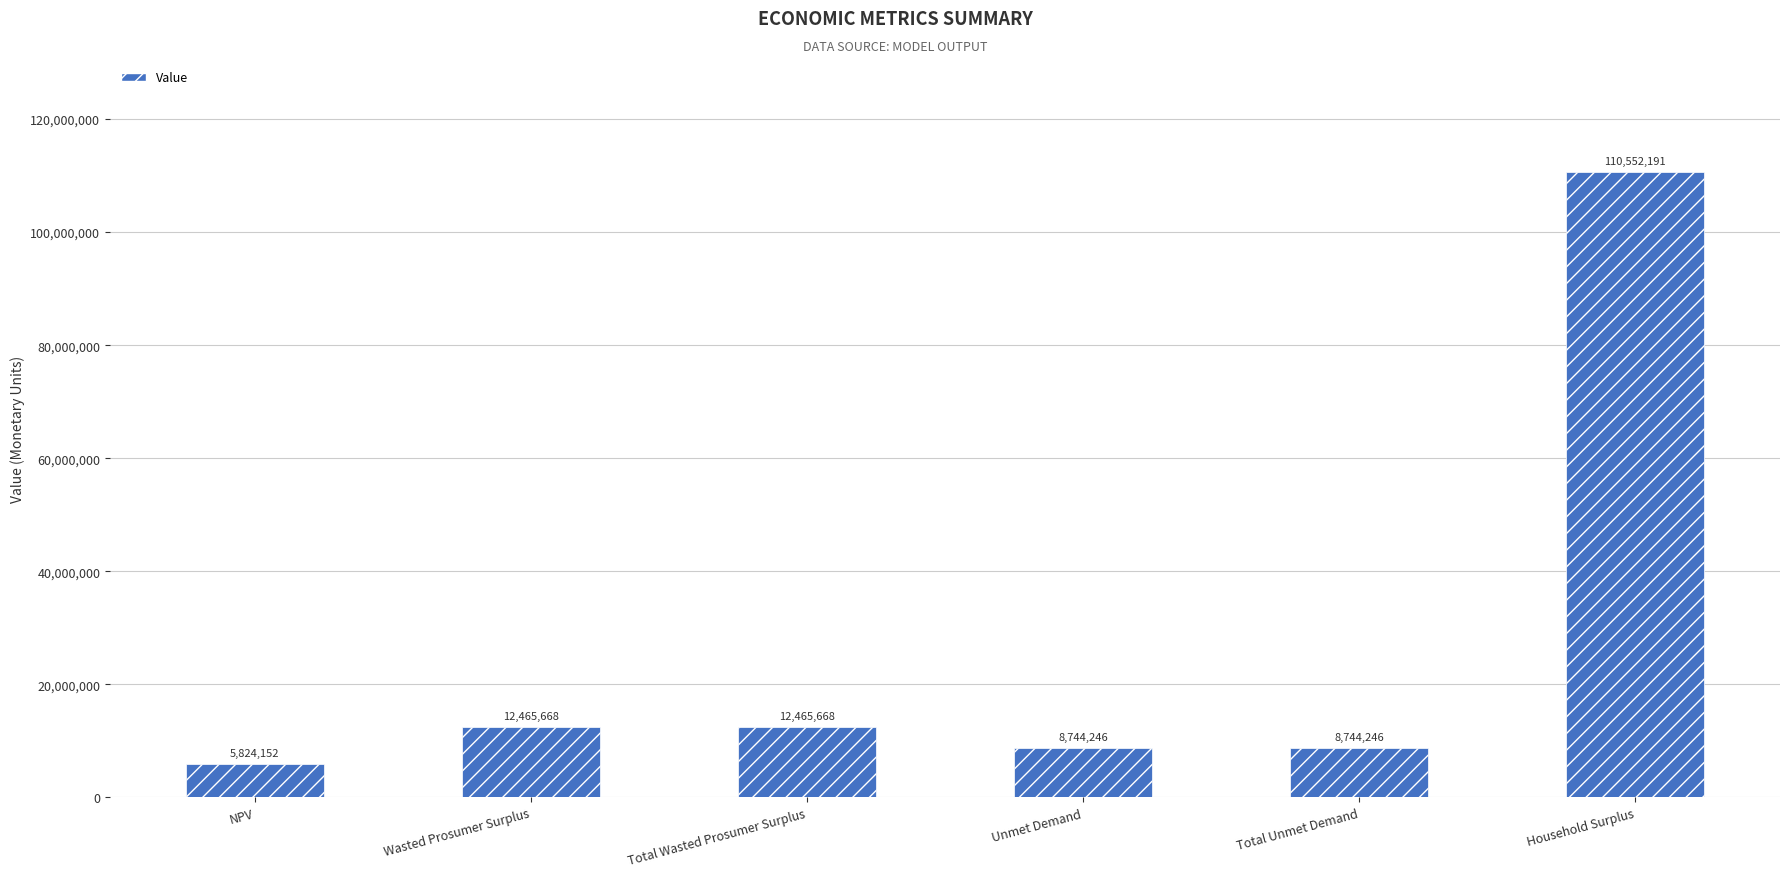

Between Total Wasted Prosumer Surplus and Unmet Demand, which is larger?

Total Wasted Prosumer Surplus